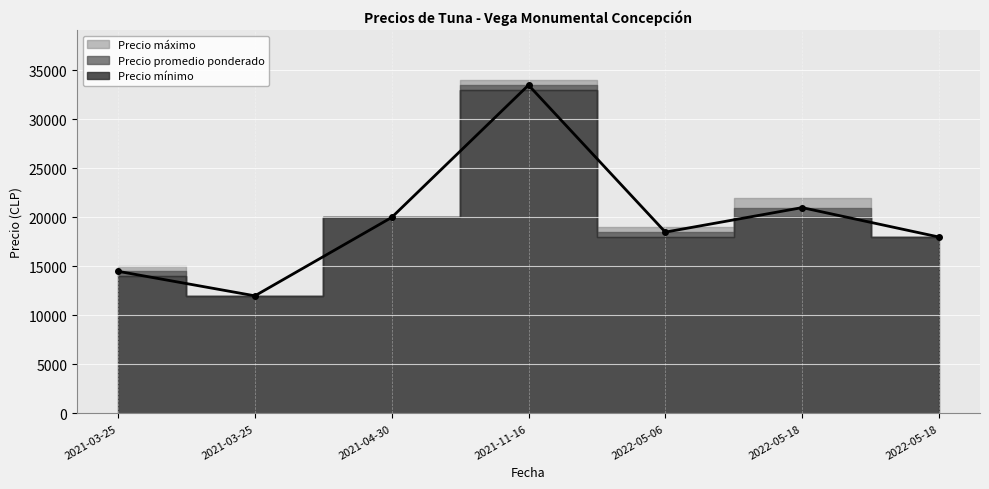

At which label is Precio máximo closest to 23000?

2022-05-18